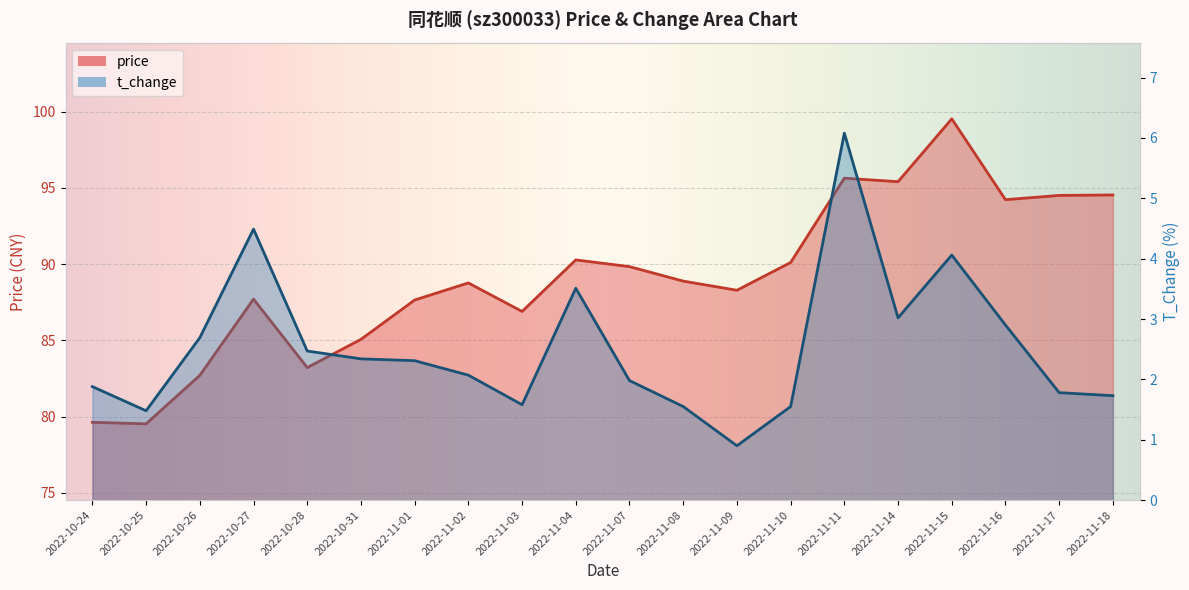

How many lines are shown in the chart?

2